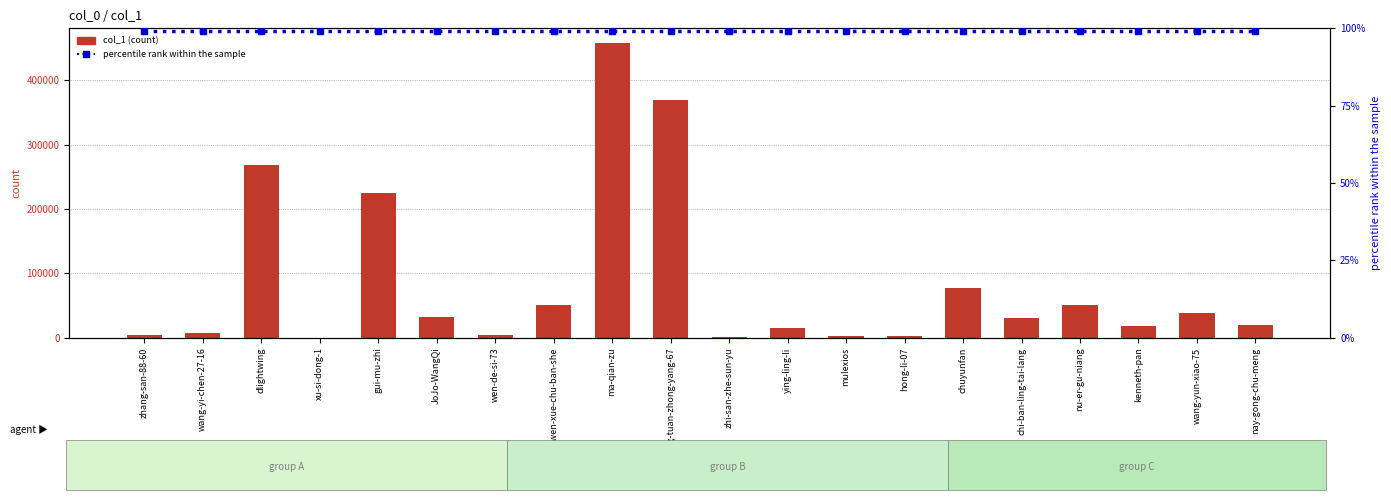

Rank the categories by col_1 value from highest to lowest.

ma-qian-zu, gong-qing-tuan-zhong-yang-67, dlightwing, gui-mu-zhi, chuyunfan, nu-er-gu-niang, ren-min-wen-xue-chu-ban-she, wang-yun-xiao-75, JoJo-WangQi, chi-ban-ling-tai-lang, nay-gong-chu-meng, kenneth-pan, ying-ling-li, wang-yi-chen-27-16, wen-de-si-73, zhang-san-88-60, mulexios, hong-li-07, zhi-san-zhe-sun-yu, xu-si-dong-1